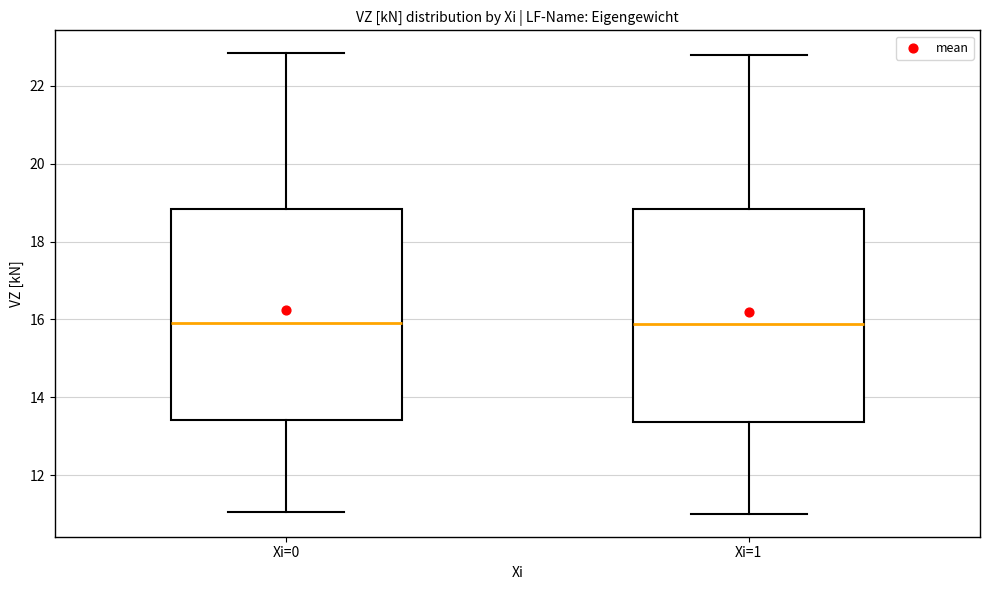

Reading left to right, transcribe this box plot: for each box, give where its median line is, the range the box spans, and where its two whiskers end, as read against the y-axis. The values are not printed on the chart, so give them approximately, as read against the axis.

Xi=0: median 16.0, box 13.4 to 18.8, whiskers 11.0 to 22.8
Xi=1: median 15.8, box 13.4 to 18.8, whiskers 11.0 to 22.8